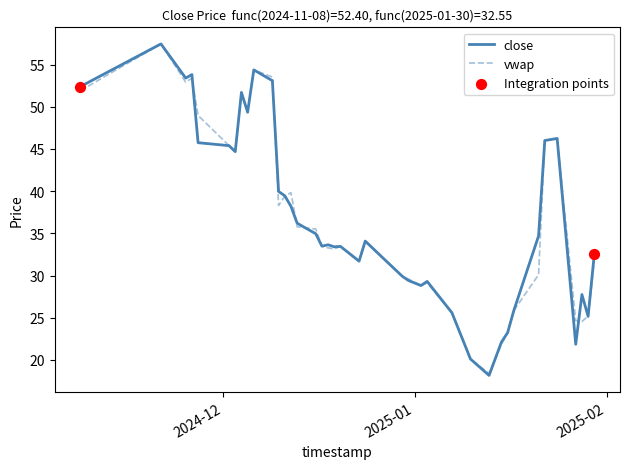

What is the lowest value of the close series?

18.2